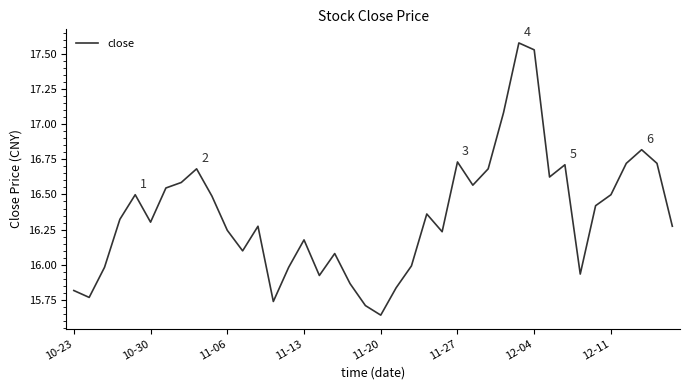

What is the difference between the maximum and minimum values?

1.9